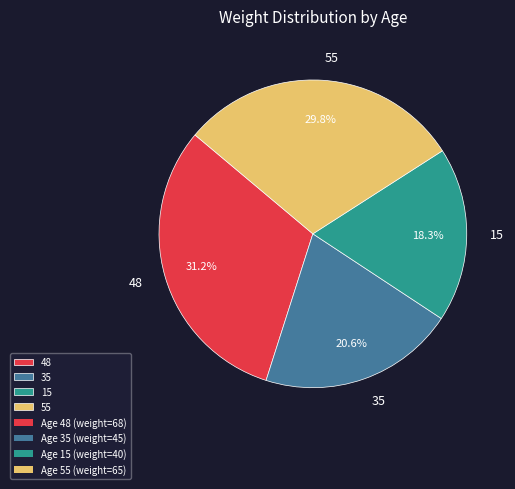

What is the smallest slice in the pie chart?

15